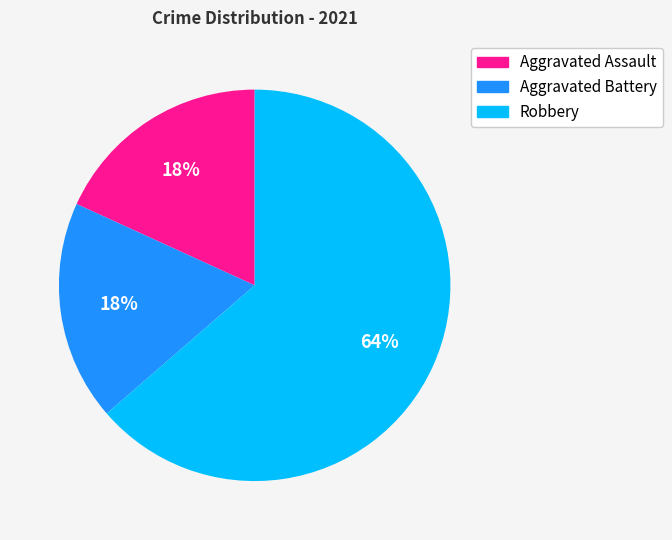

Is there any slice that represents more than half of the pie?

Yes